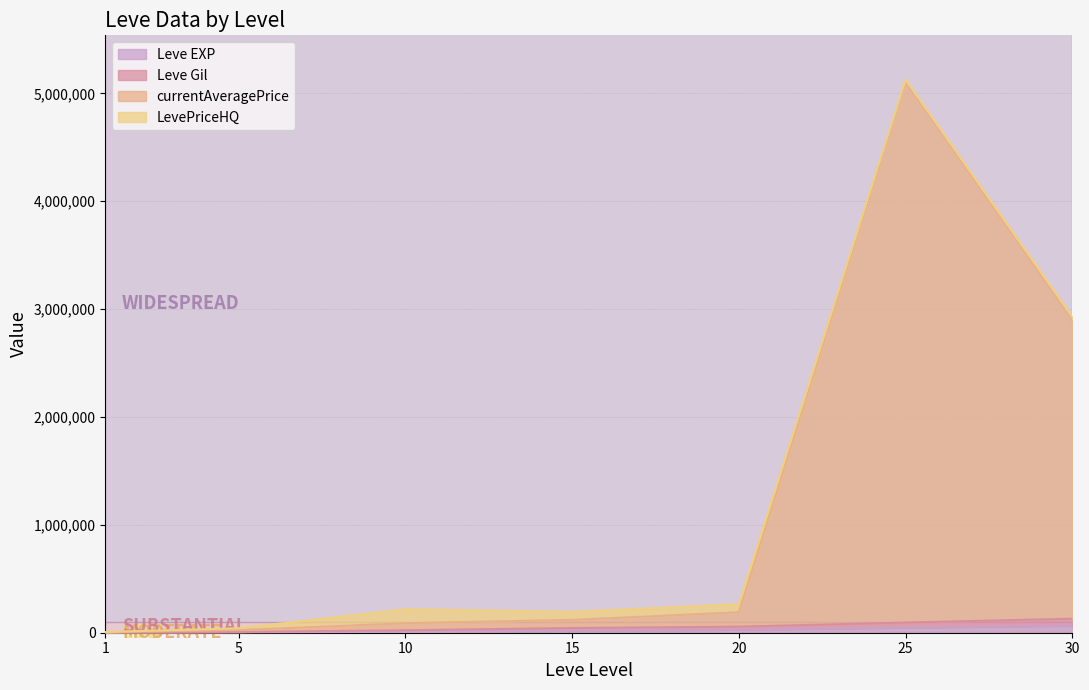

True or false: Leve Gil has more than 2 interior local peaks.

False